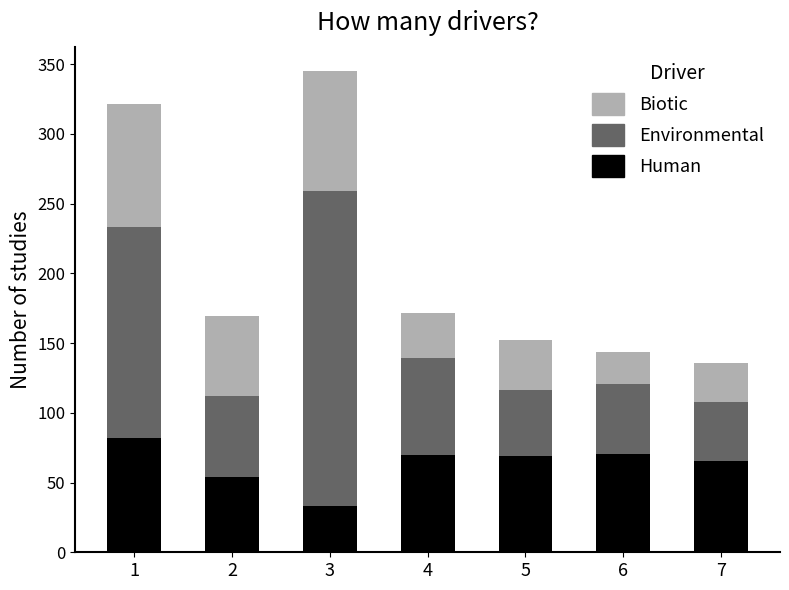

True or false: Human has a value of 69.3 at 5.

True